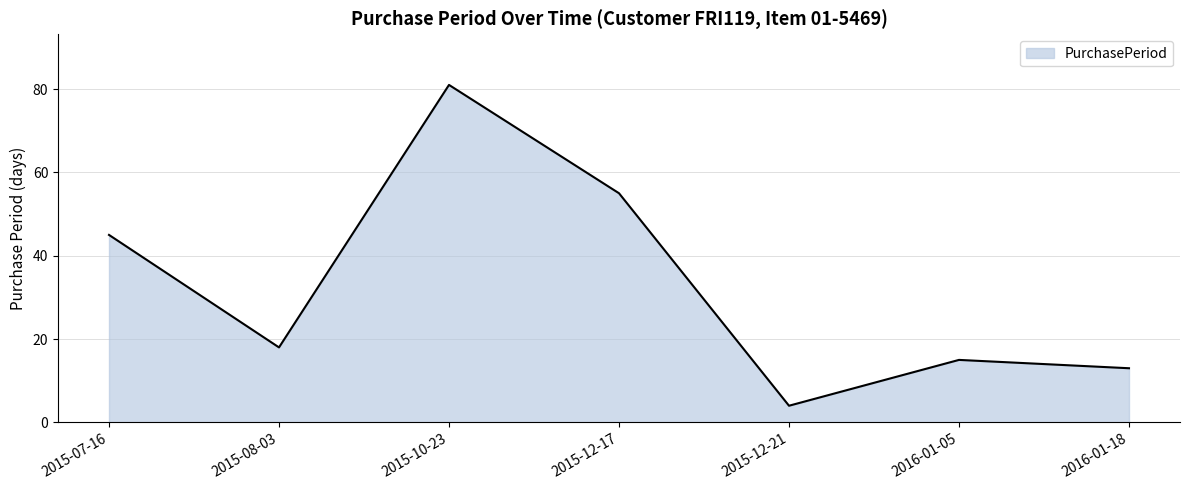

How many lines are shown in the chart?

1